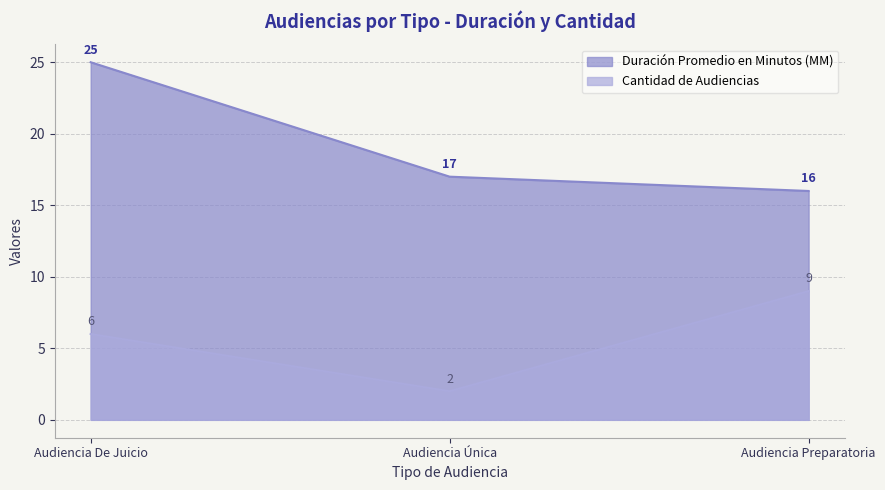

Which series has the widest spread of values?

Duración Promedio en Minutos (MM)